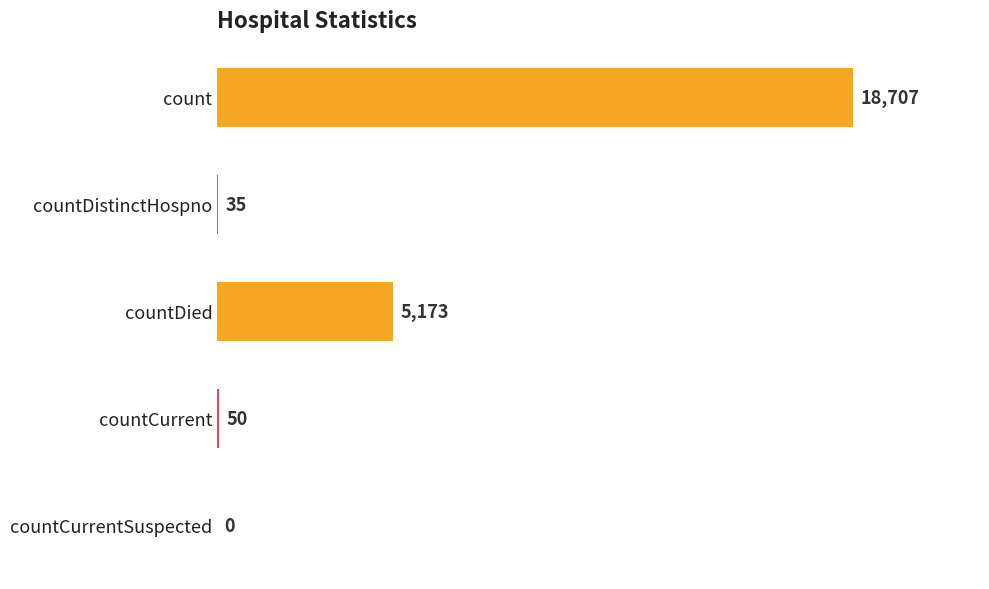

How many series are shown in this chart?

1